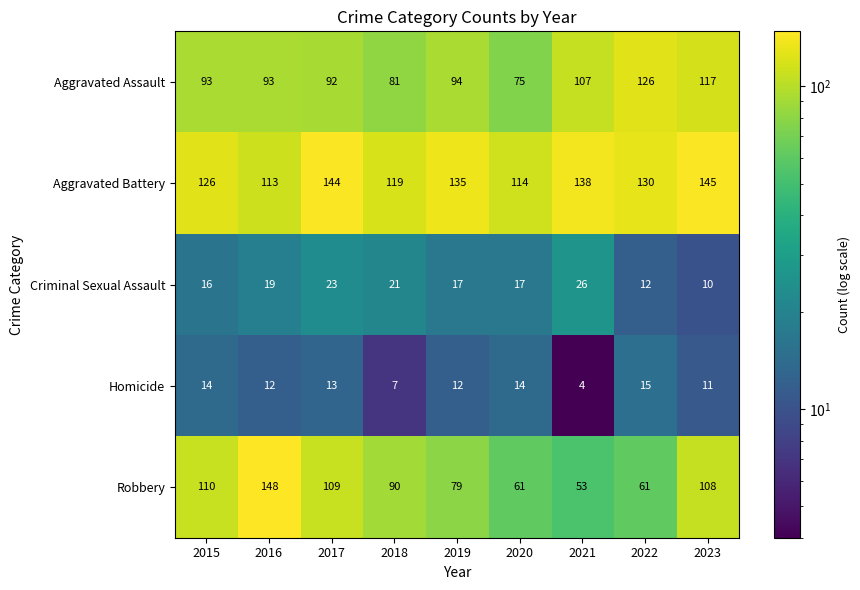

What is the approximate value of Robbery at 2019?

79